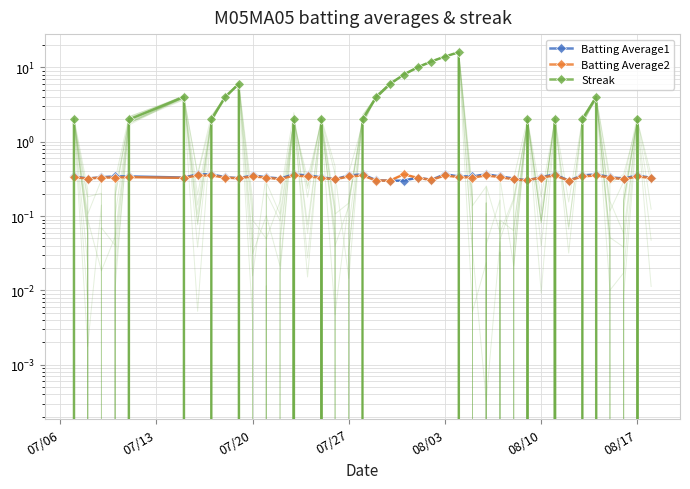

Which series has the largest total across all categories?

Streak